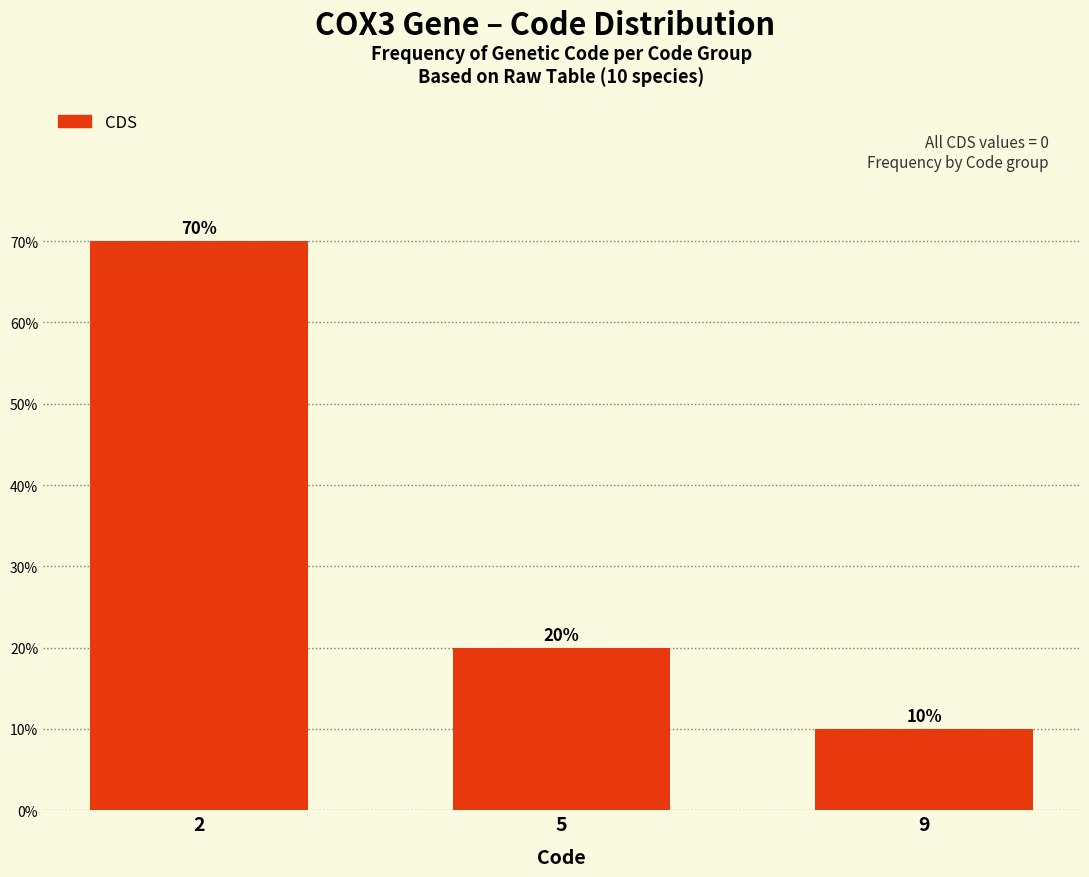

Reading left to right, list all the values displayed in this chart.

70	20	10